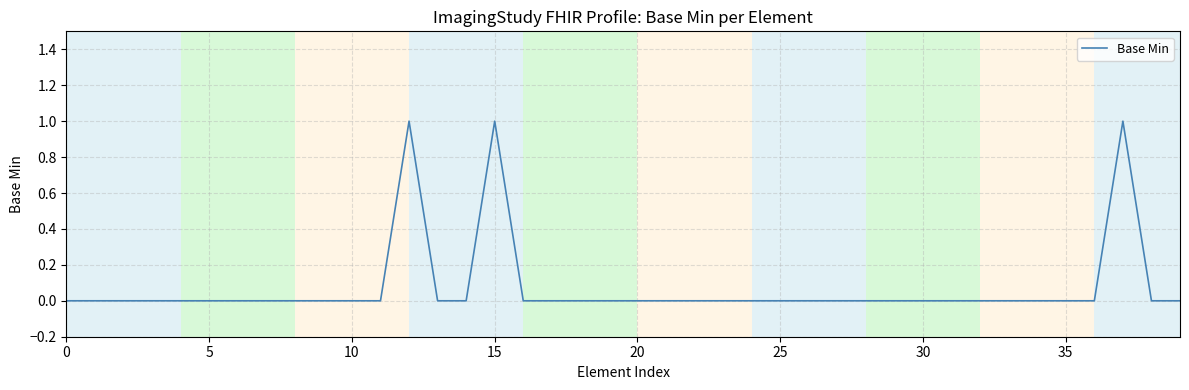

How many lines are shown in the chart?

1